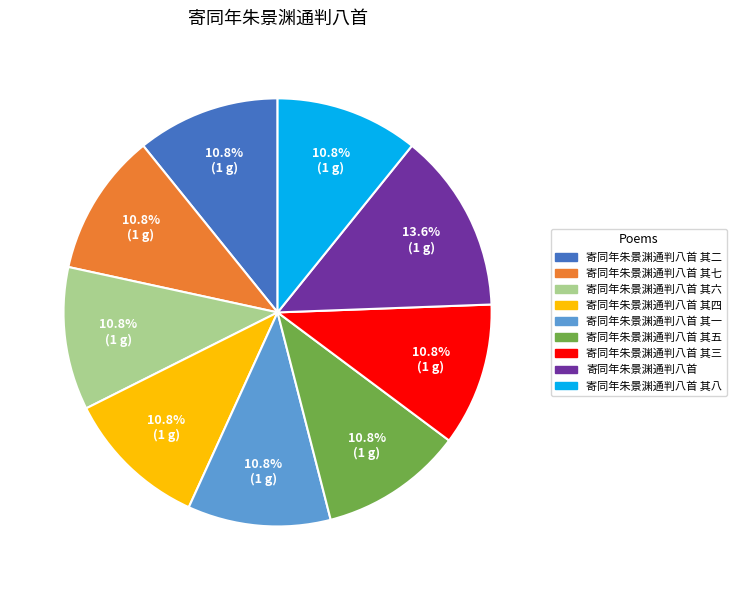

Does any single category account for the majority?

No